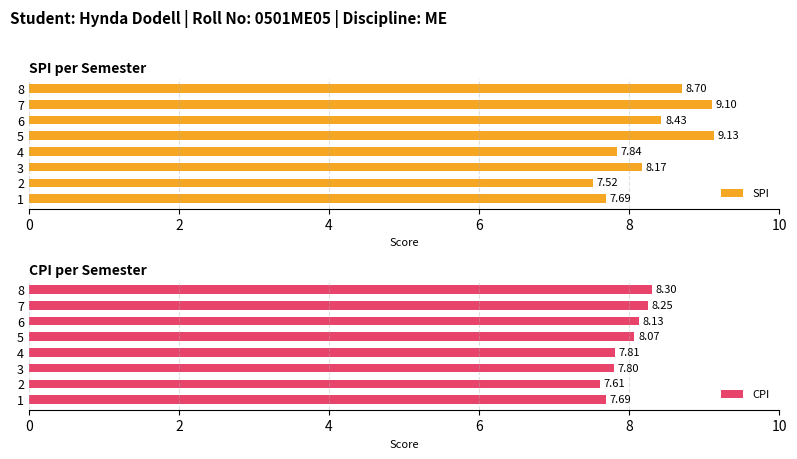

What is the average value of the SPI series?

8.3